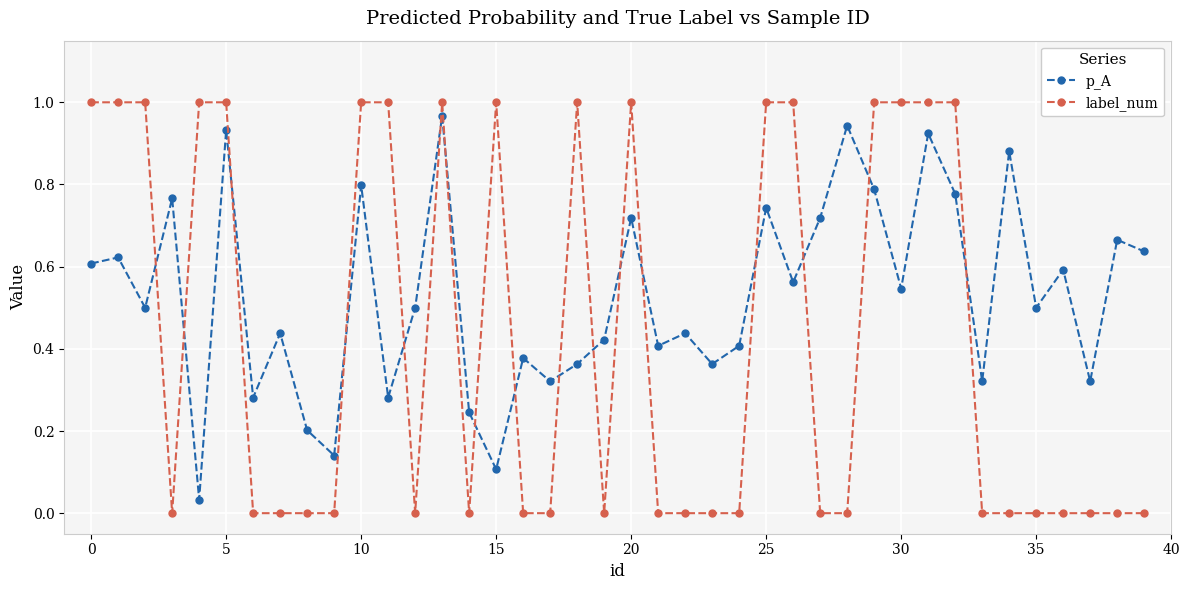

How many intersections are there between label_num and p_A?

17